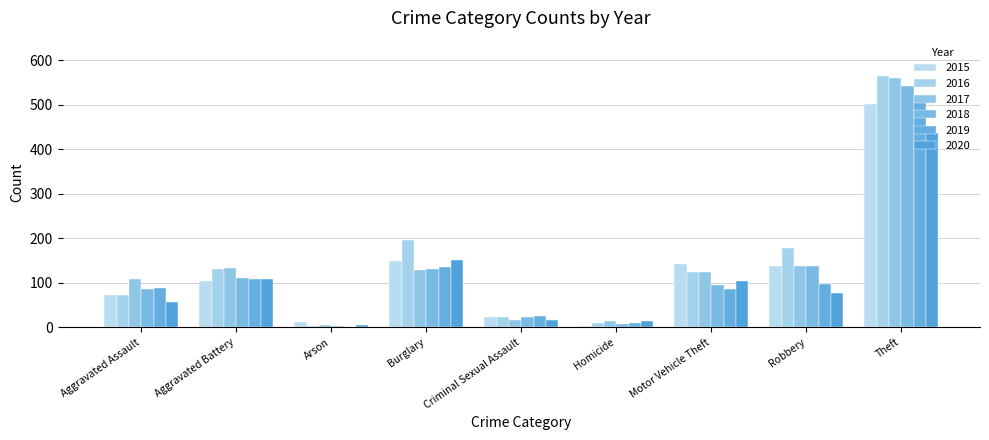

Are the bars grouped side by side (vs. stacked)?

Yes